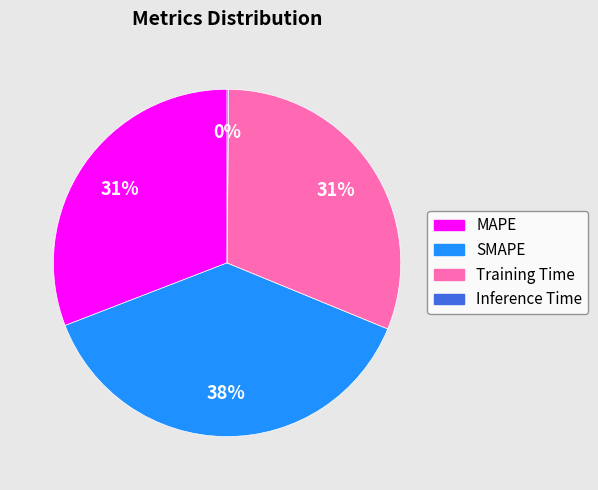

To the nearest percent, what portion does SMAPE represent?

38%